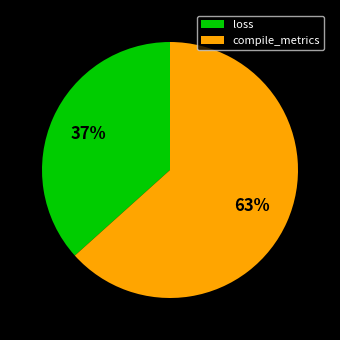

To the nearest percent, what is the combined percentage of loss and compile_metrics?

100%